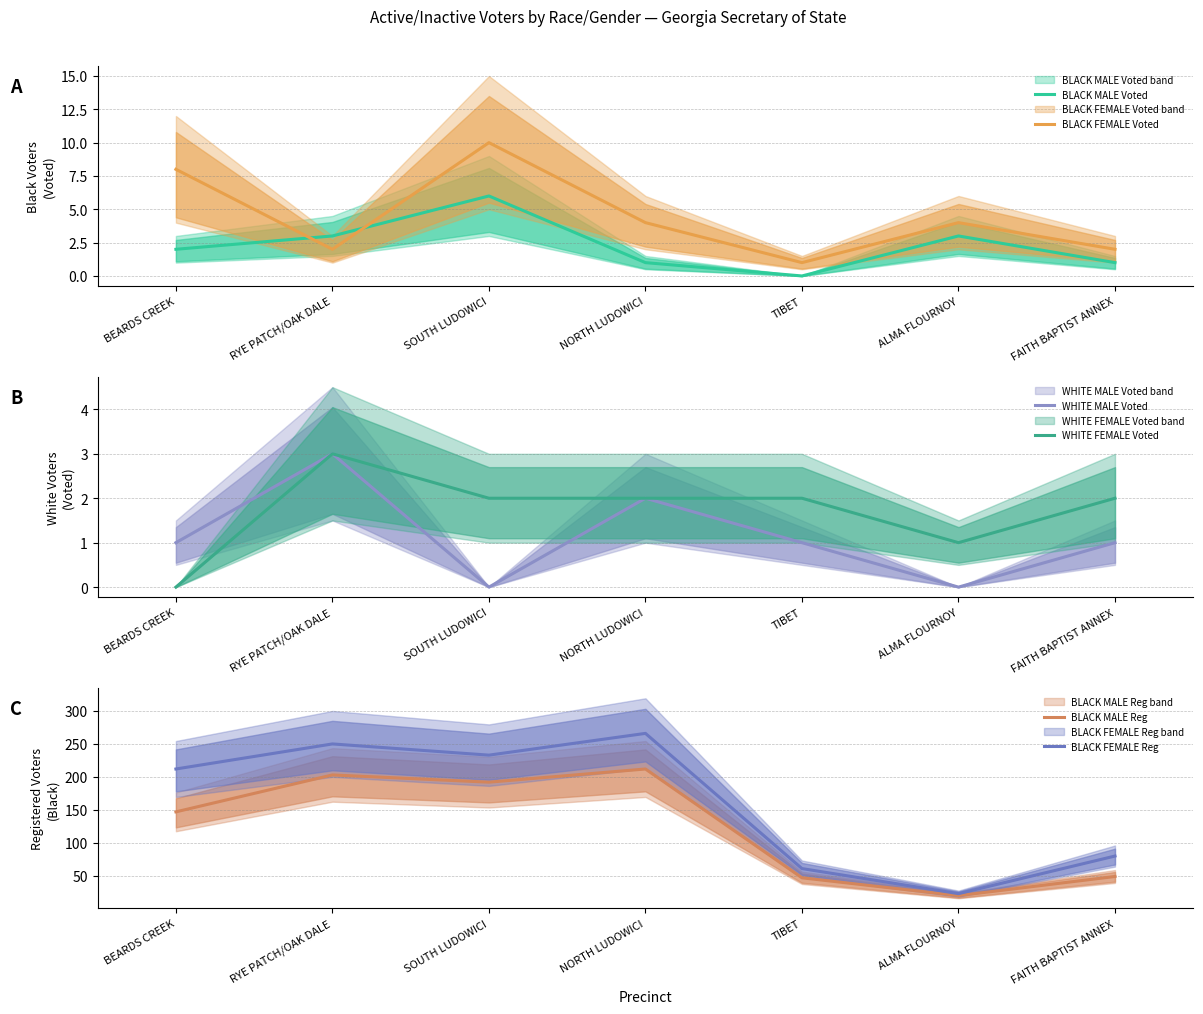

What is the value of the BLACK MALE Reg point at the 4th from the left?

212